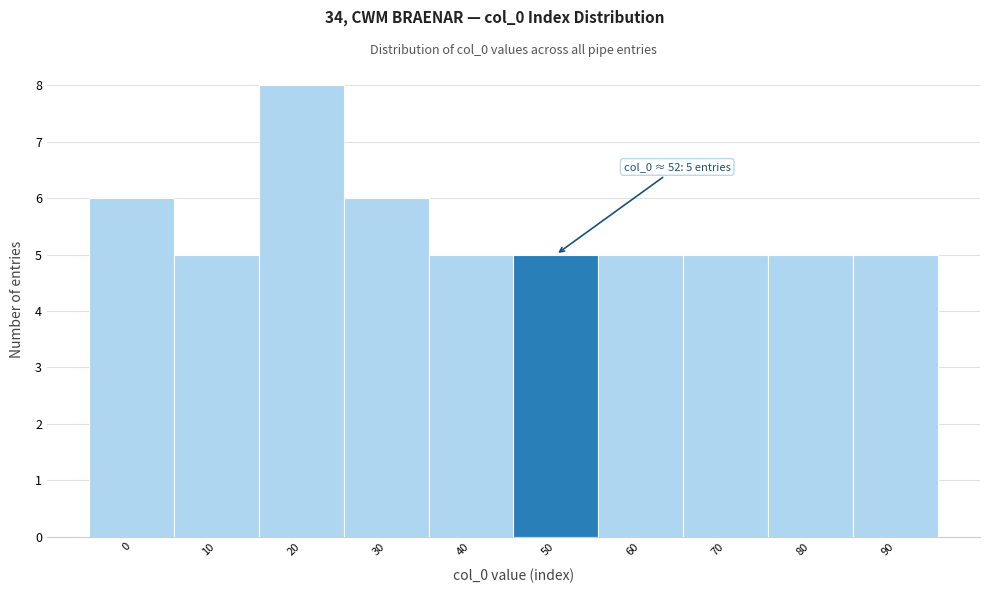

Reading right to left, extract all data points from this chart.

90=5	80=5	70=5	60=5	50=5	40=5	30=6	20=8	10=5	0=6